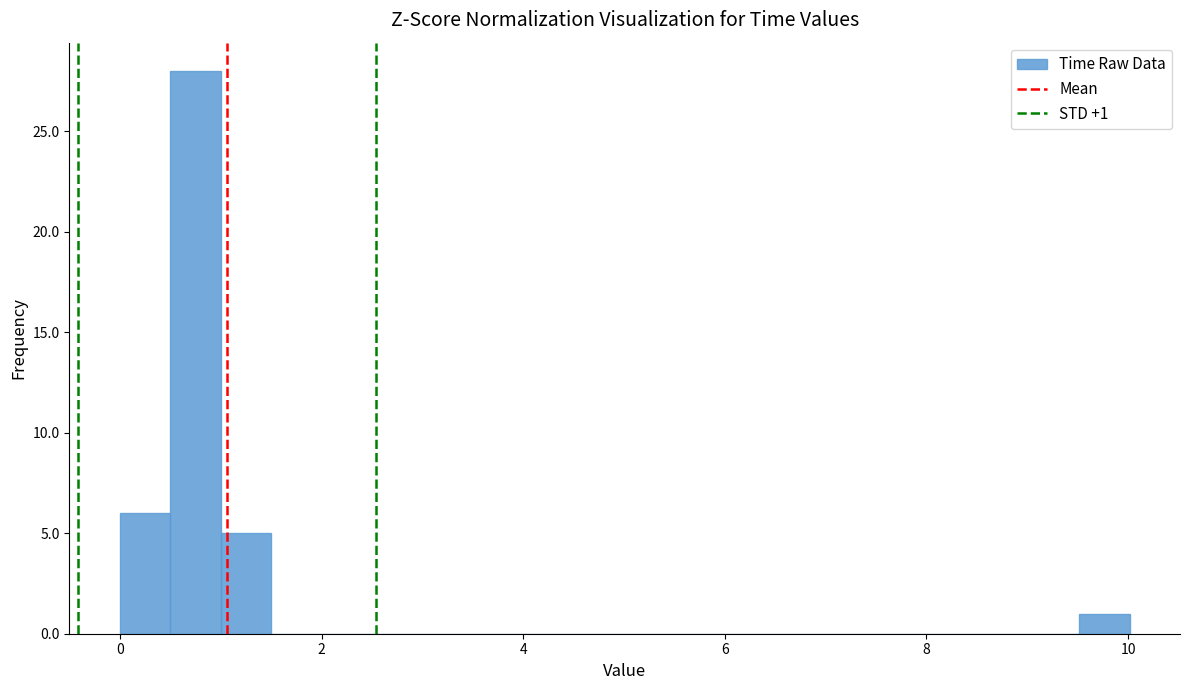

Around what value on the x-axis is the tallest bar? Give the approximate position of its centre, as read against the axis.

0.8